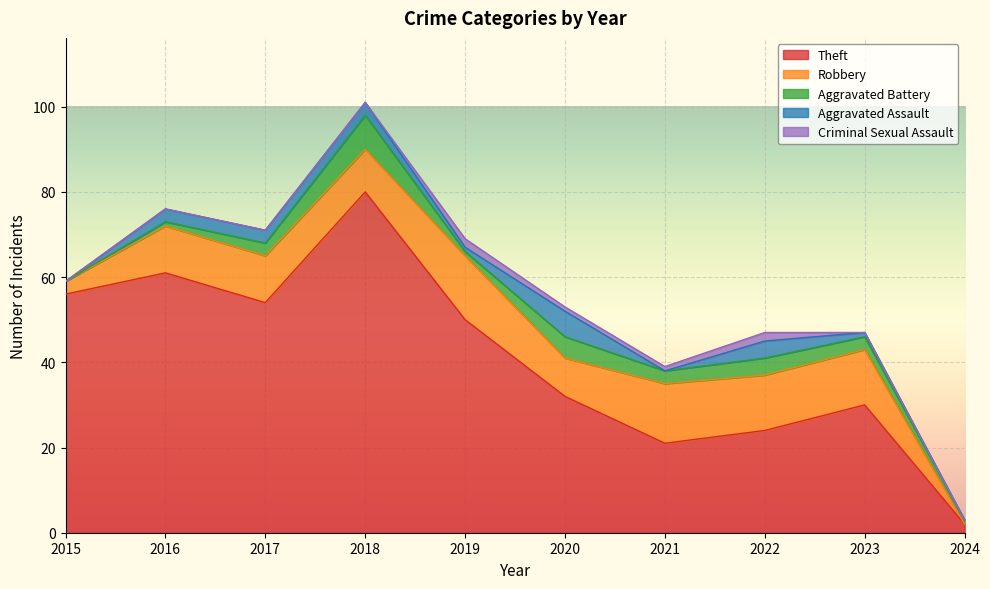

Count the number of data series in this chart.

5